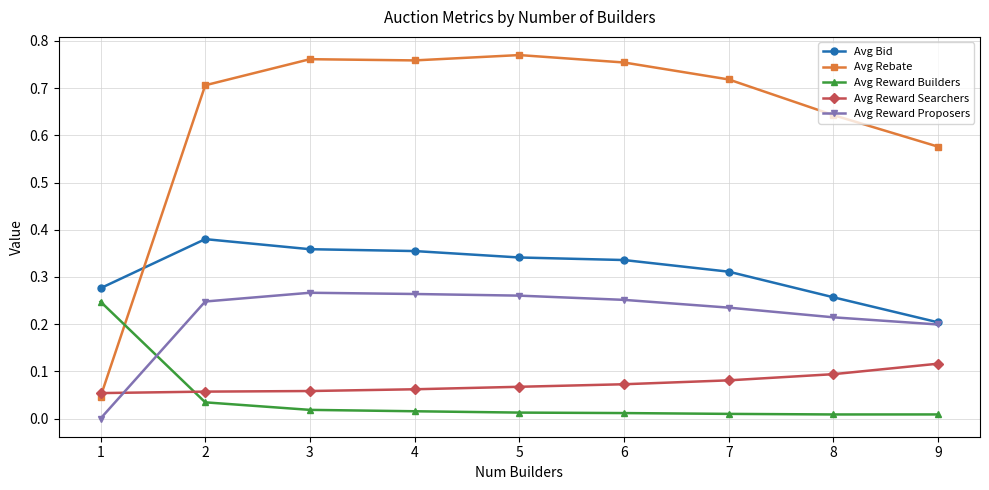

Which series has the largest range (max minus min)?

Avg Rebate